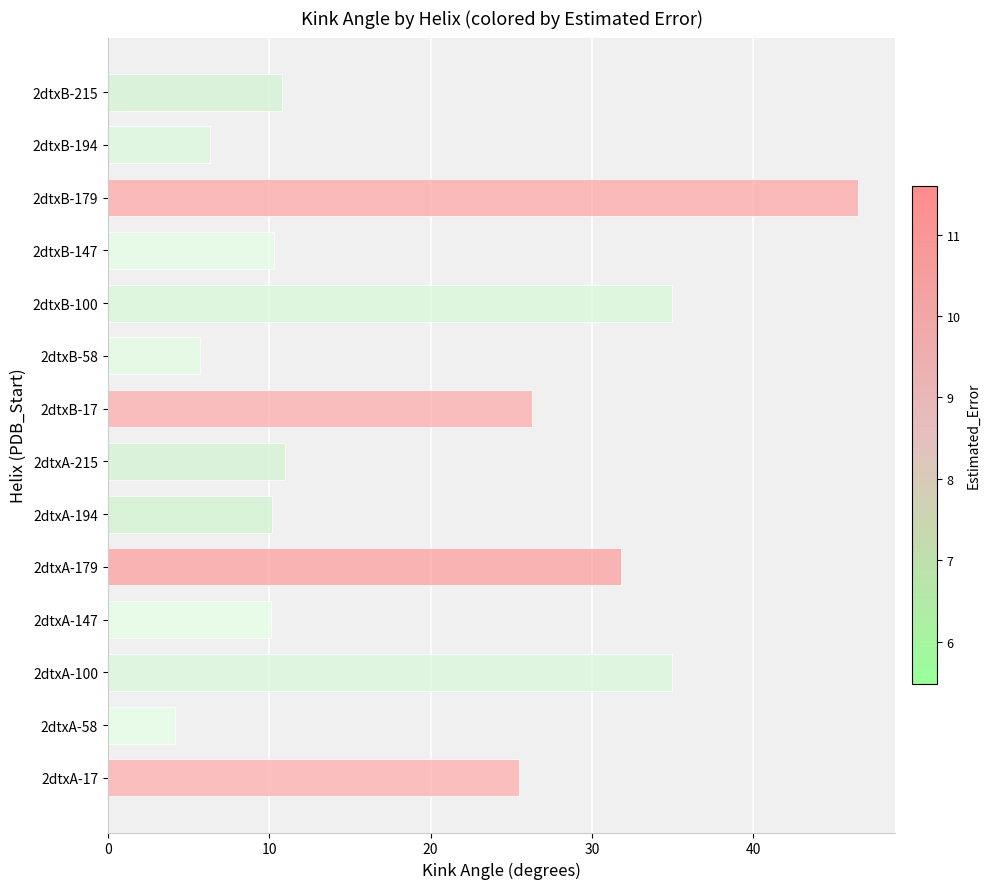

How many series are shown in this chart?

1